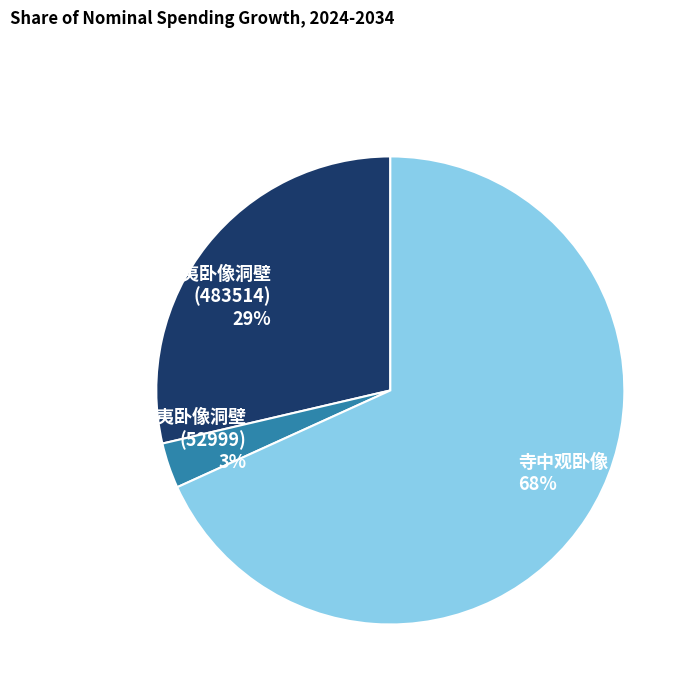

Combined, do 书希夷卧像洞壁 (52999) and 书希夷卧像洞壁 (483514) account for over 50%?

No